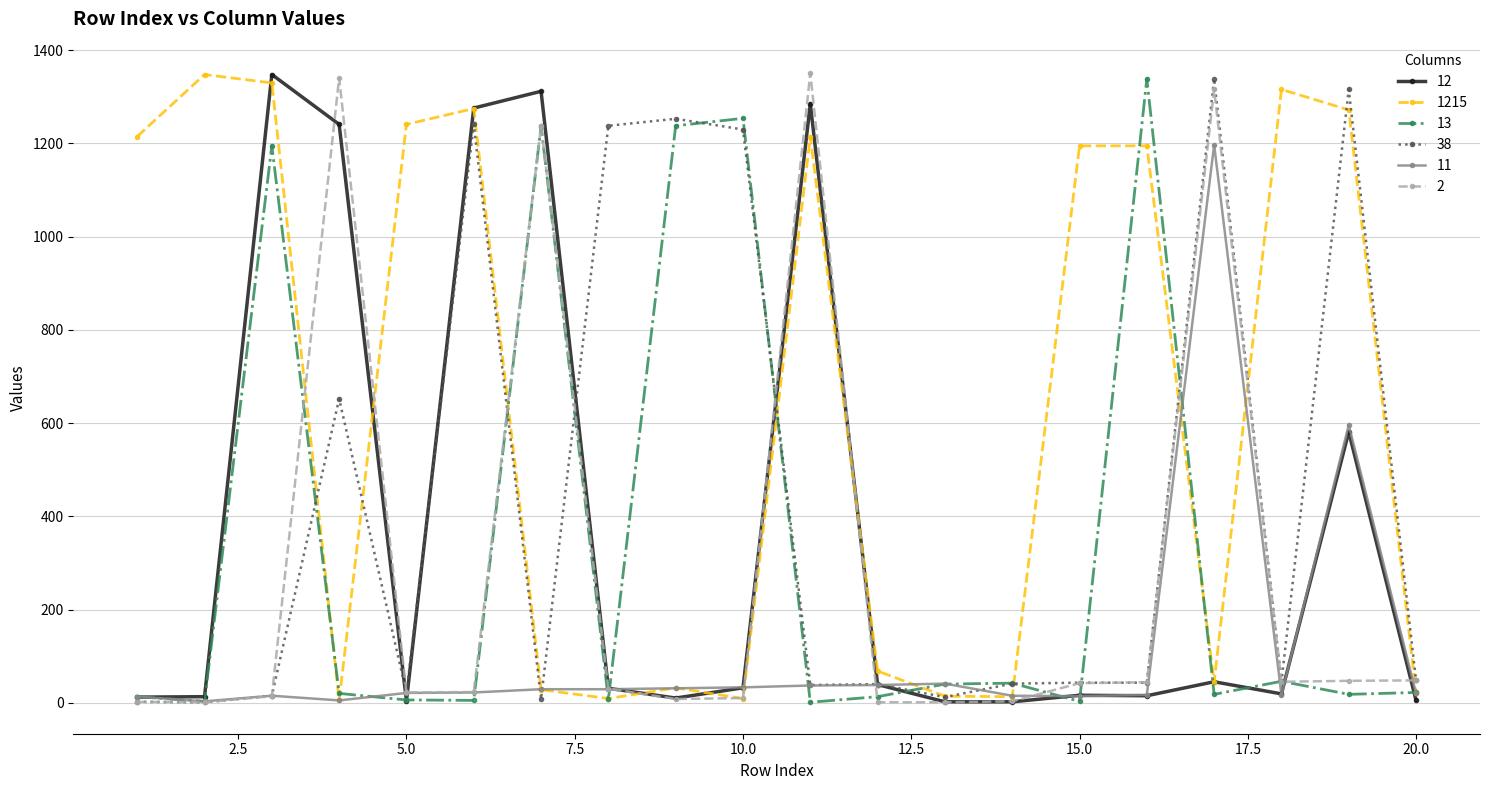

What is the greatest value displayed?

1351